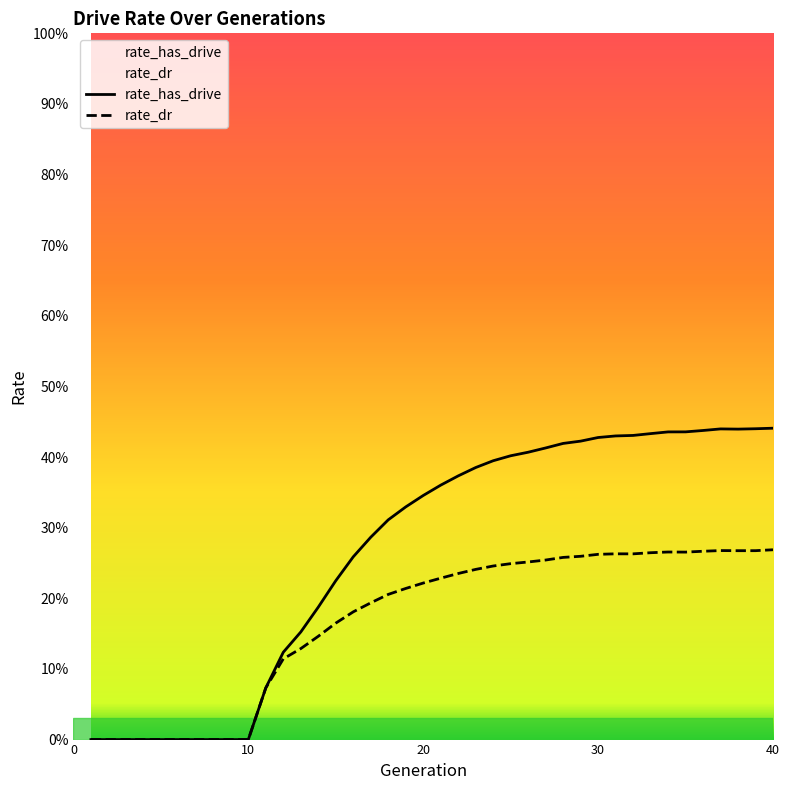

List the labels in order of rate_has_drive value, largest first.

40, 39, 37, 38, 36, 35, 34, 33, 32, 31, 30, 29, 28, 27, 26, 25, 24, 23, 22, 21, 20, 19, 18, 17, 16, 15, 14, 13, 12, 11, 1, 2, 3, 4, 5, 6, 7, 8, 9, 10